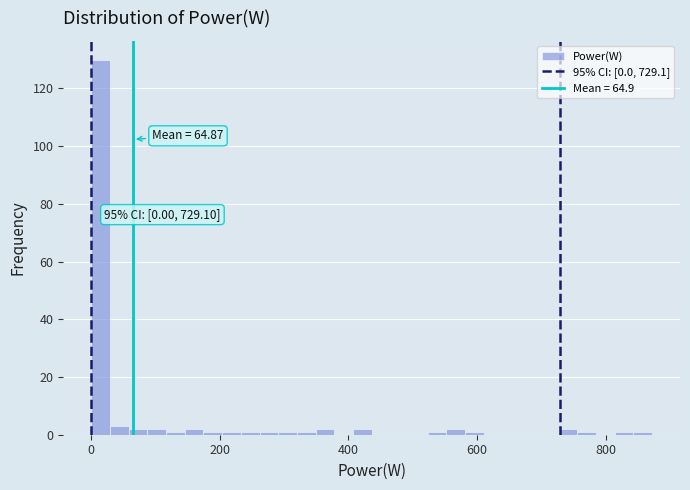

Read against the x-axis, roughly where is the centre of the tallest bar?

20